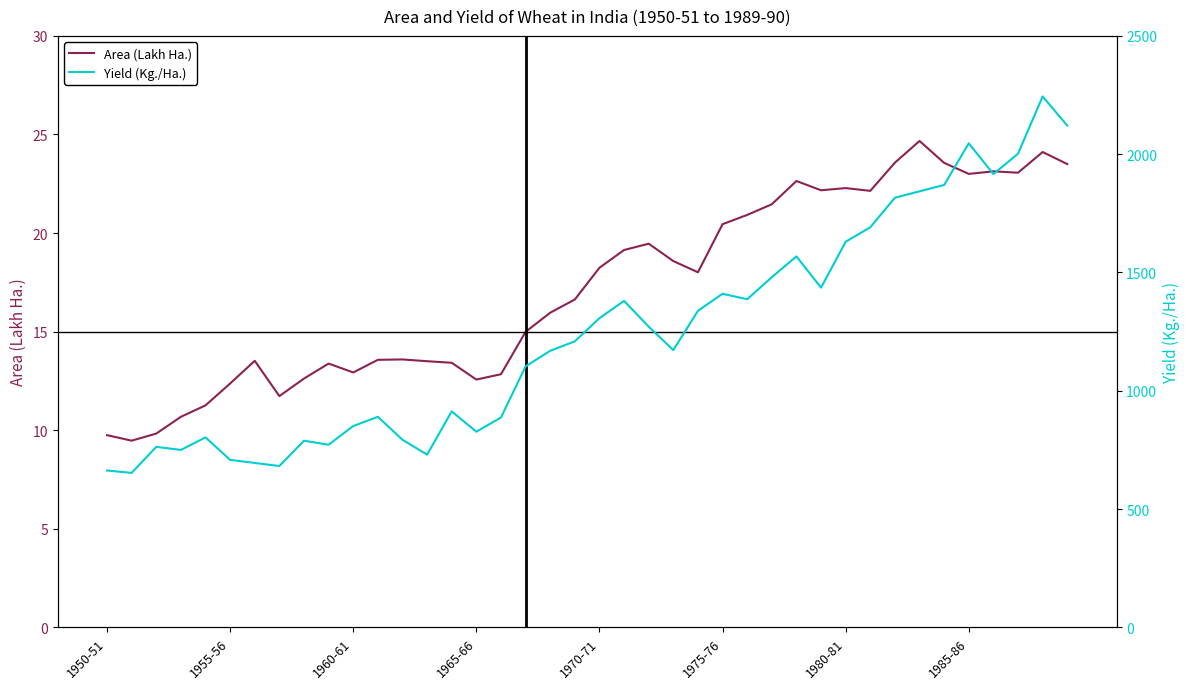

What is the highest value of the Area (Lakh Ha.) series?

24.7